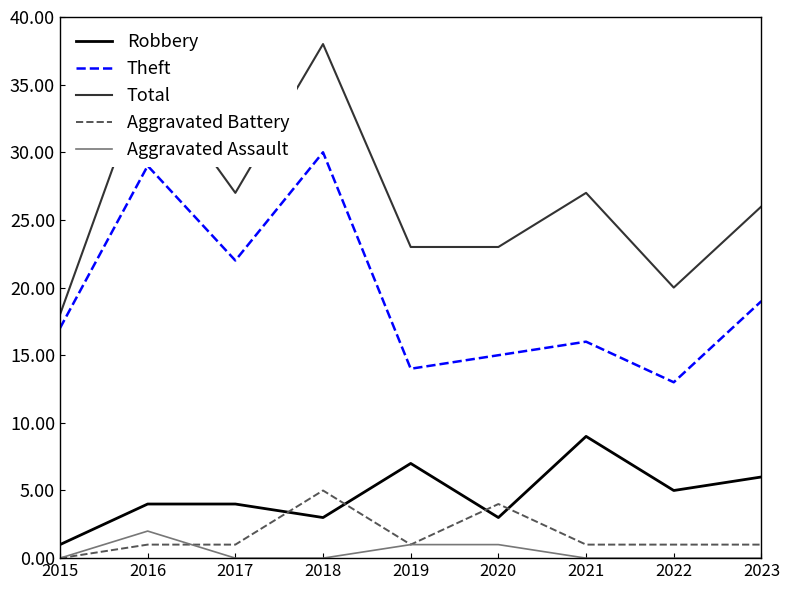

True or false: Theft and Total intersect in this chart.

False